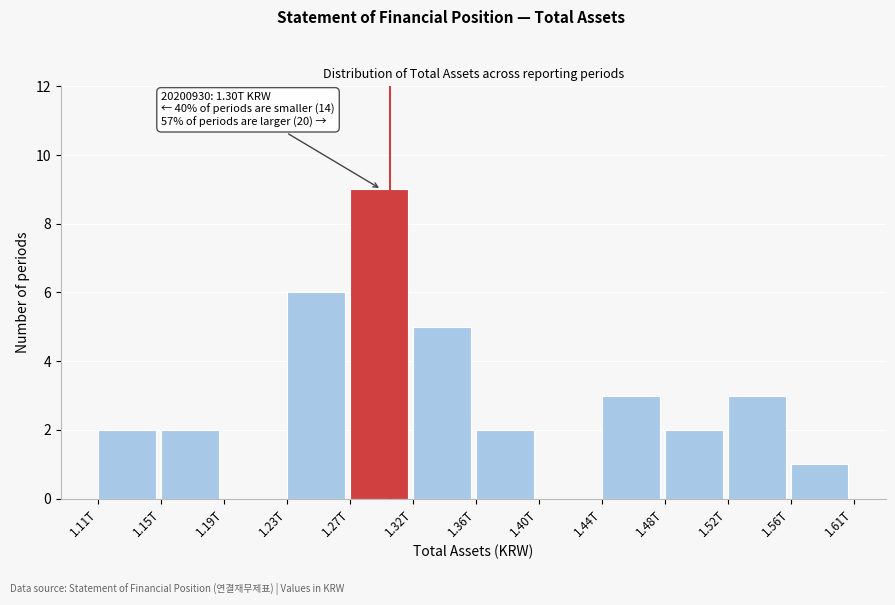

Reading left to right, transcribe all the data shown in this chart.

1.11T=2	1.15T=2	1.19T=0	1.23T=6	1.27T=9	1.32T=5	1.36T=2	1.40T=0	1.44T=3	1.48T=2	1.52T=3	1.56T=1